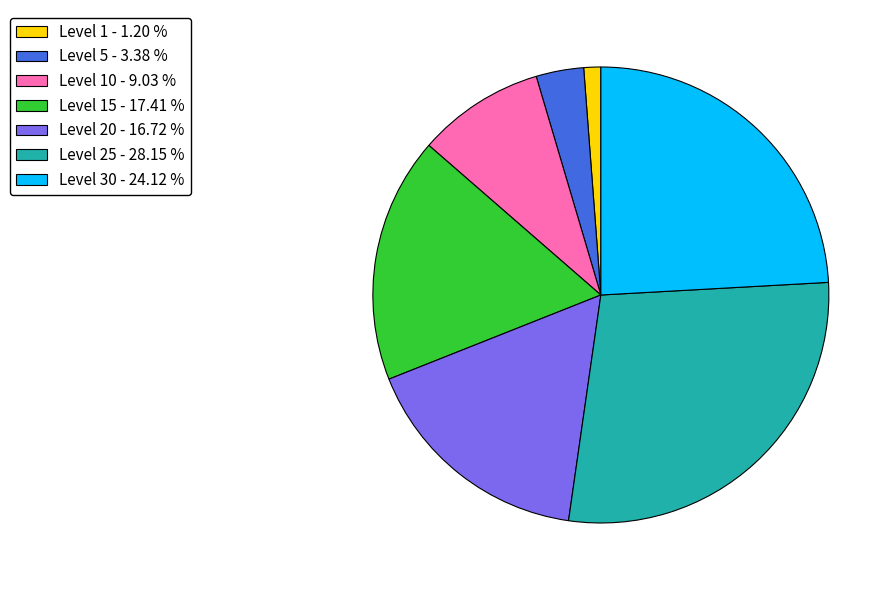

Is Level 20 - 16.72 % the majority of the pie?

No